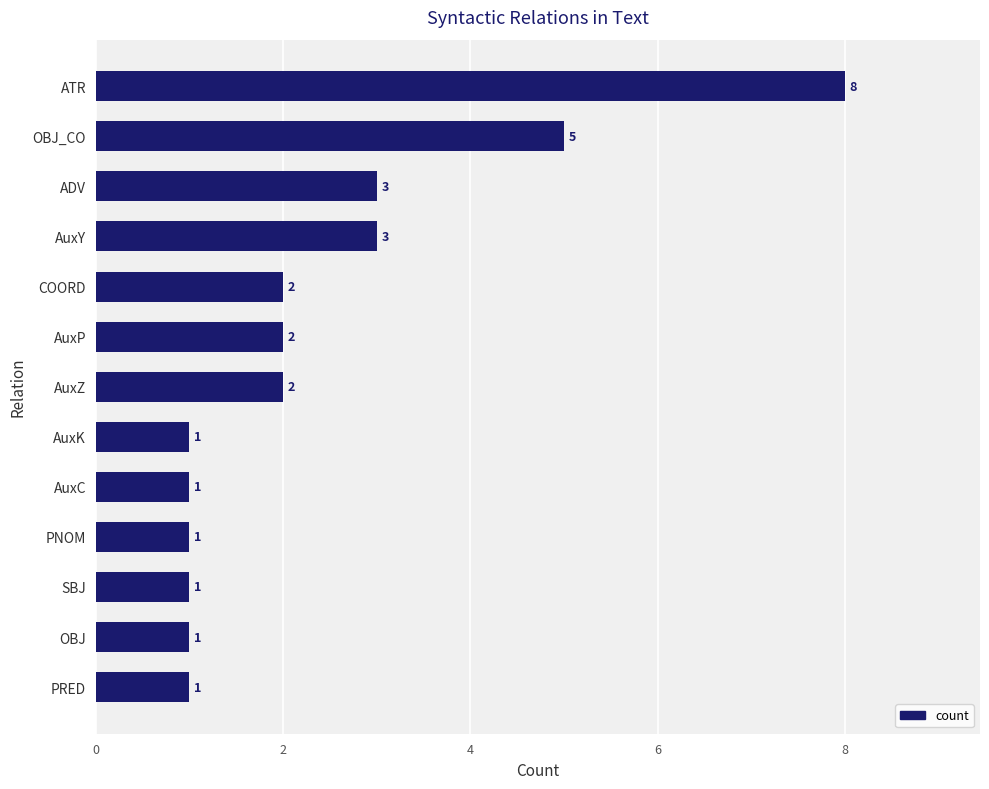

Reading bottom to top, transcribe all the data shown in this chart.

1	1	1	1	1	1	2	2	2	3	3	5	8